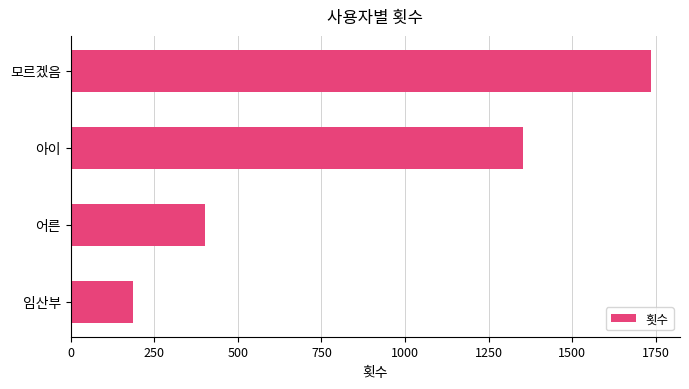

What is the average value?

919